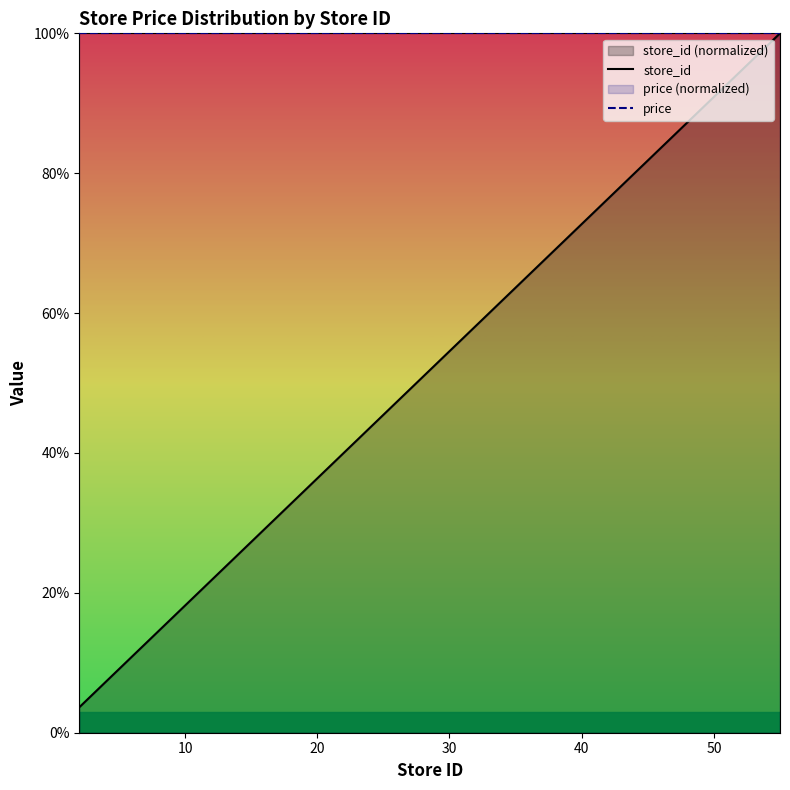

What is the lowest value of the store_id series?

3.6